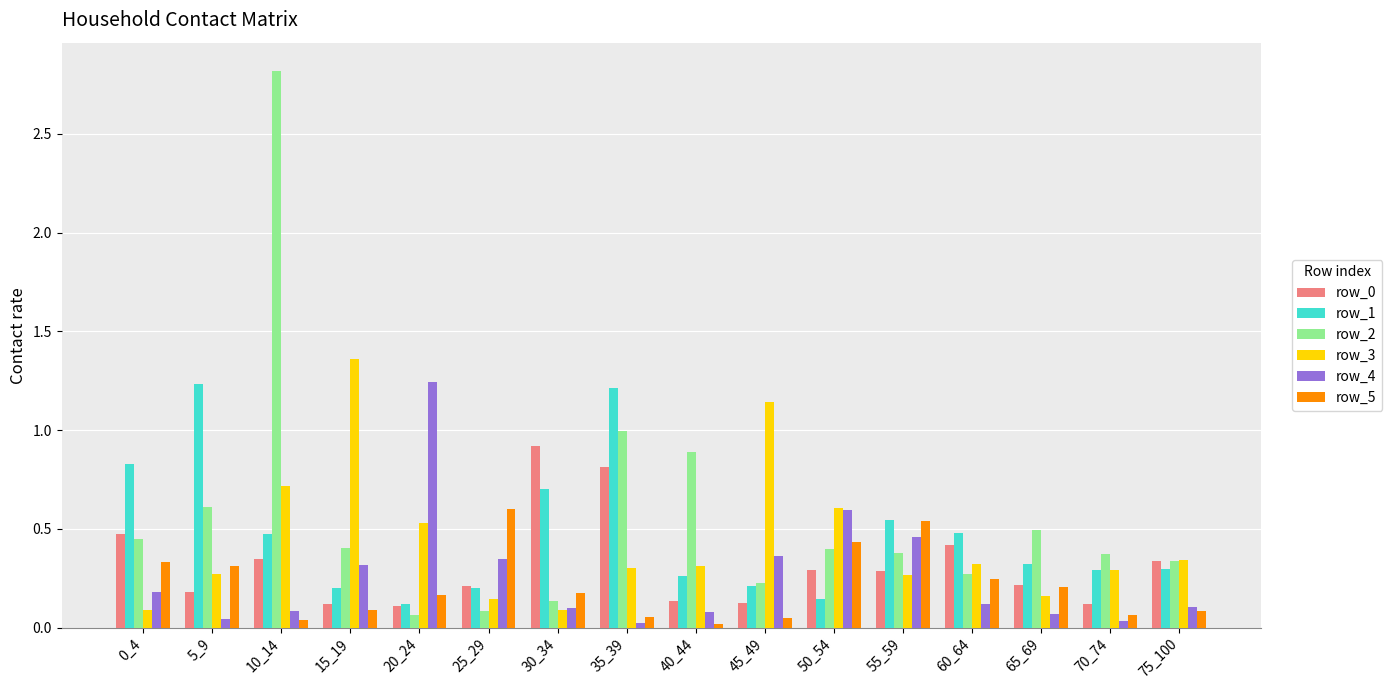

What is the total value across all series at 15_19?

2.5